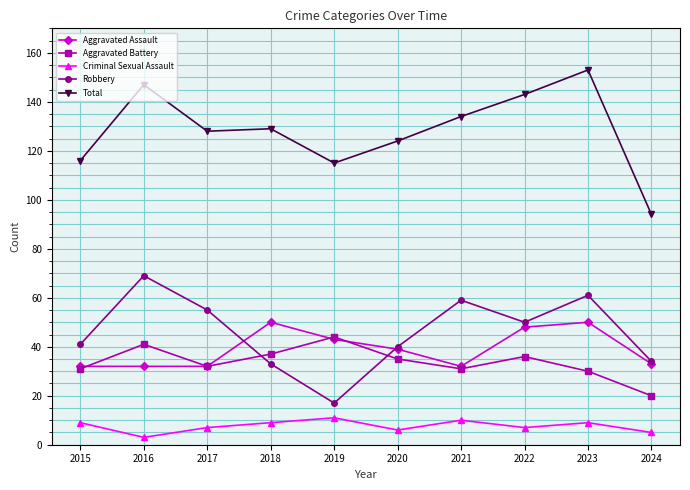

At which category does Criminal Sexual Assault reach its first local valley?

2016